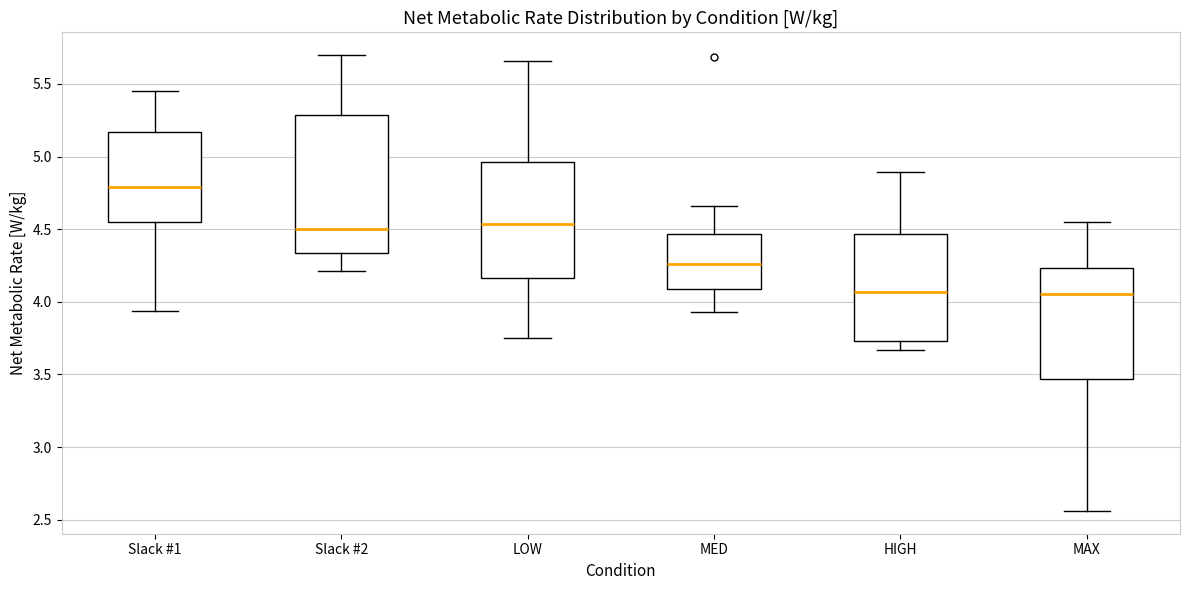

Reading left to right, transcribe this box plot: for each box, give where its median line is, the range the box spans, and where its two whiskers end, as read against the y-axis. The values are not printed on the chart, so give them approximately, as read against the axis.

Slack #1: median 4.80, box 4.55 to 5.15, whiskers 3.95 to 5.45
Slack #2: median 4.50, box 4.35 to 5.30, whiskers 4.20 to 5.70
LOW: median 4.55, box 4.15 to 4.95, whiskers 3.75 to 5.65
MED: median 4.25, box 4.10 to 4.45, whiskers 3.95 to 4.65
HIGH: median 4.05, box 3.75 to 4.45, whiskers 3.65 to 4.90
MAX: median 4.05, box 3.45 to 4.25, whiskers 2.55 to 4.55